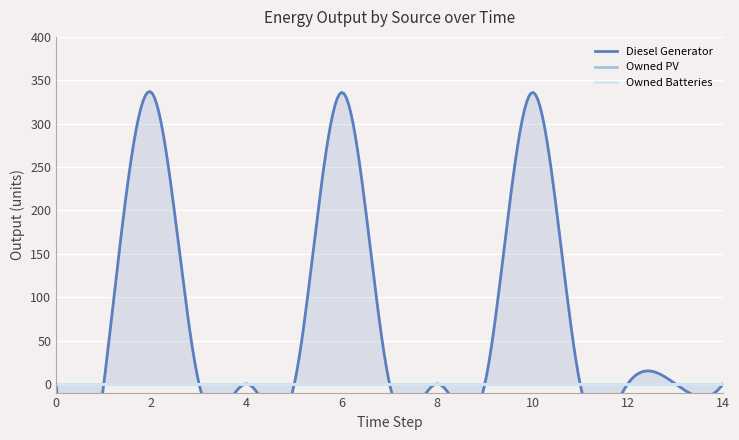

Which has a higher value, 7 or 9?

7